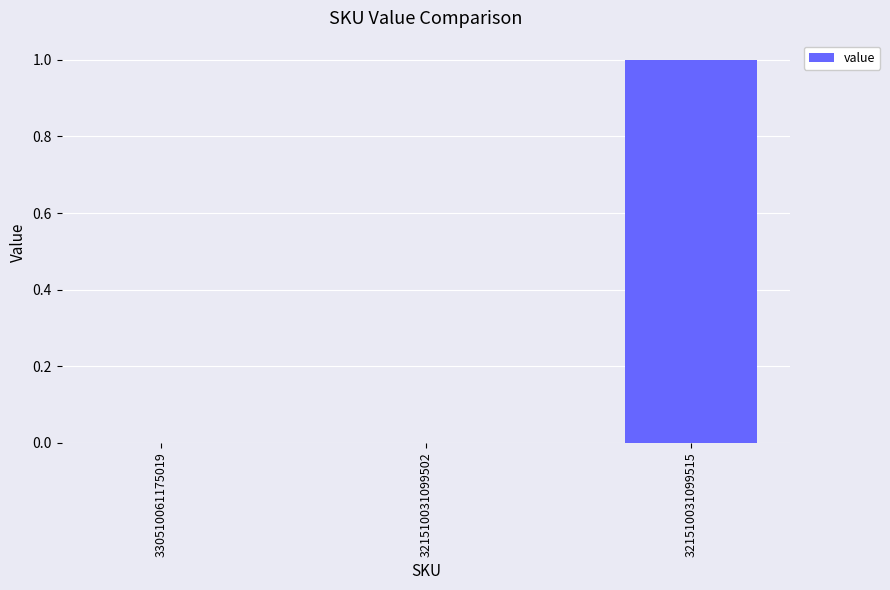

Reading left to right, what are all the values shown in this chart?

330510061175019=0	321510031099502=0	321510031099515=1